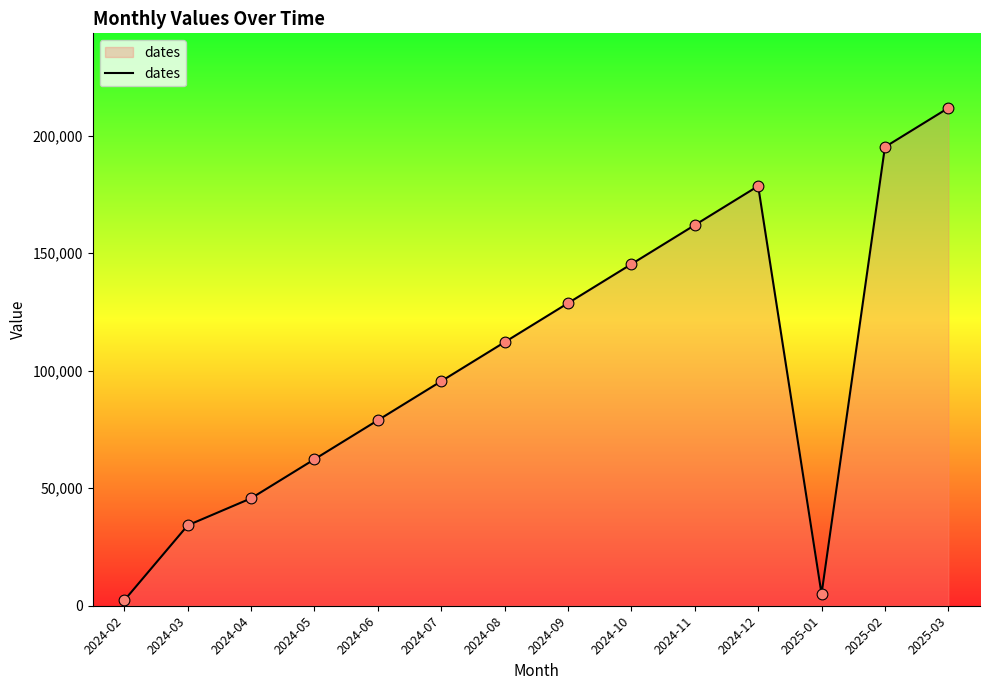

Approximately how many times larger is the value at 2024-05 compared to 2024-06?

0.8